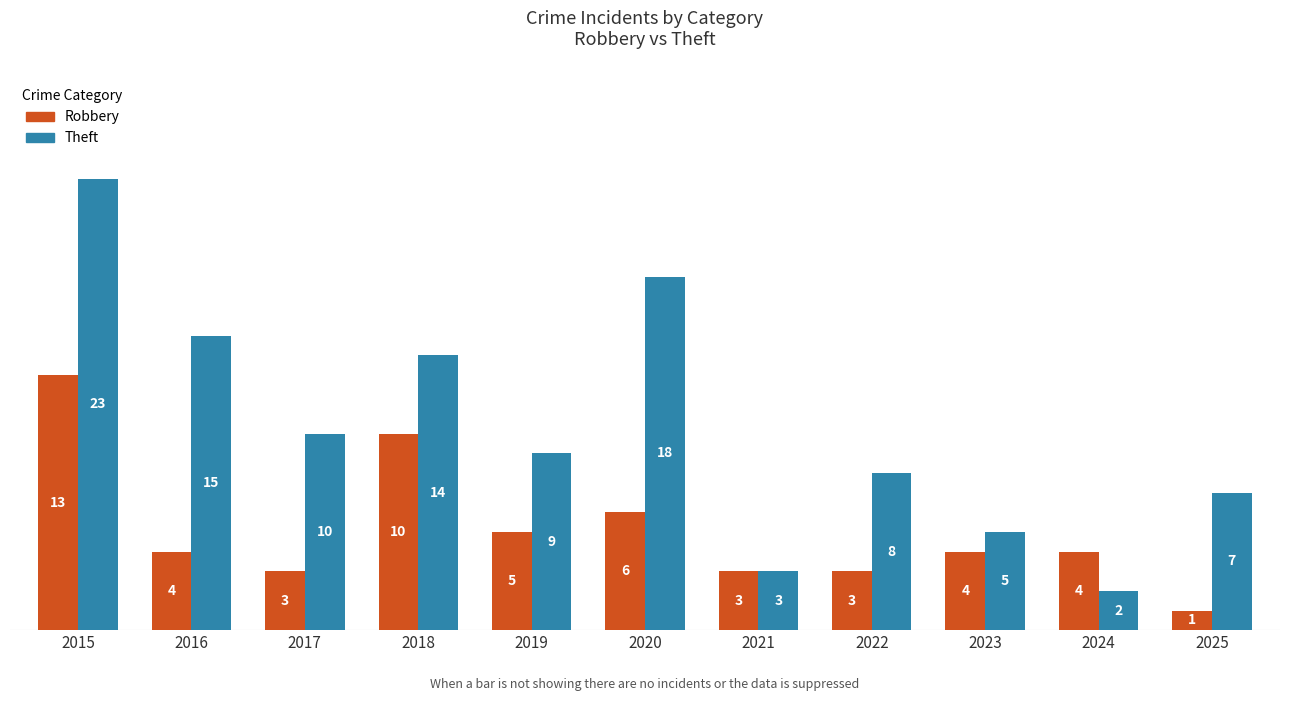

True or false: Theft has a value of 2 at 2024.

True